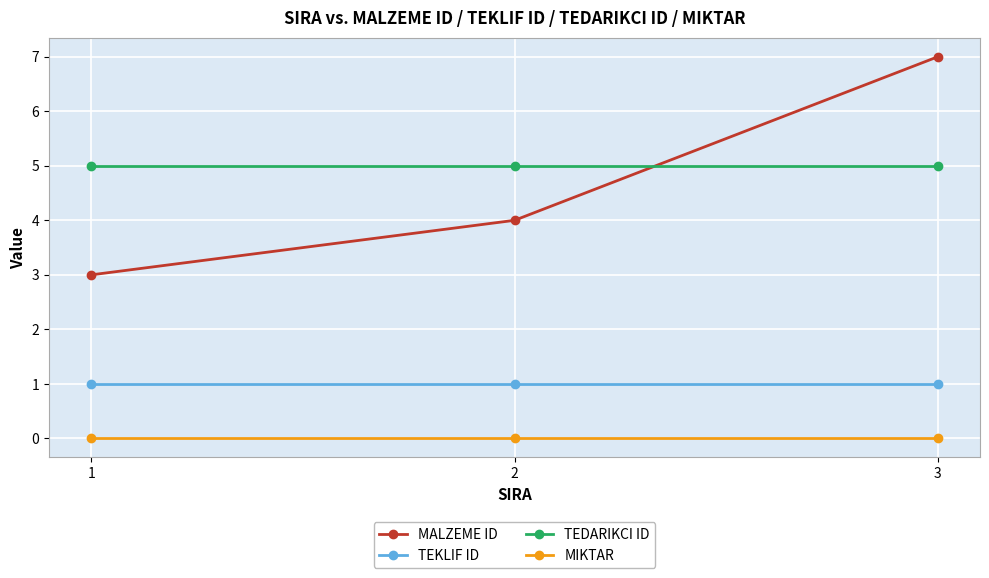

How many lines are shown in the chart?

4